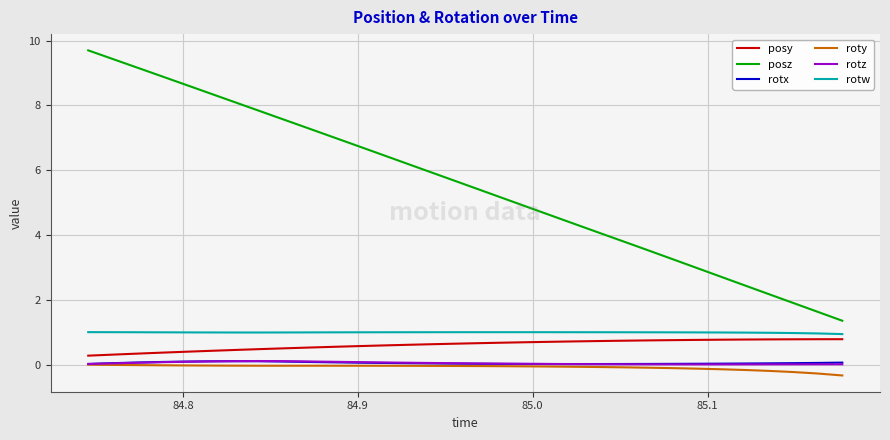

What is the minimum value for rotw?

0.9